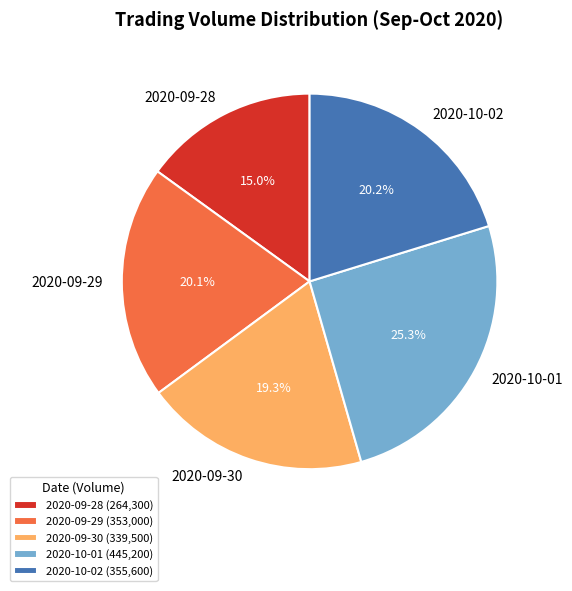

Approximately how many times larger is the value at 2020-09-29 compared to 2020-09-28?

1.3